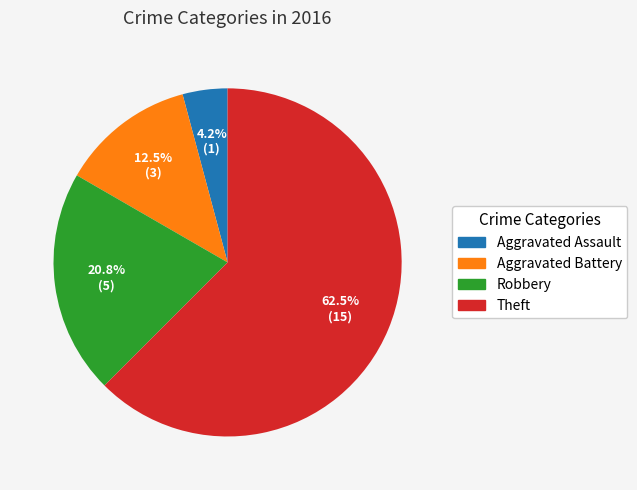

Does Robbery account for over 50% of the chart?

No